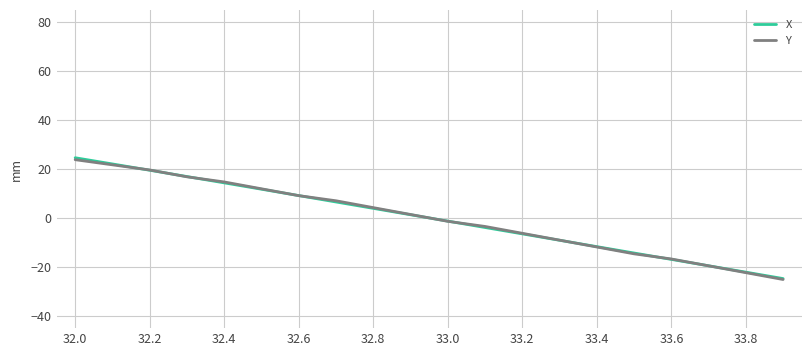

What is the minimum value for Y?

-25.1